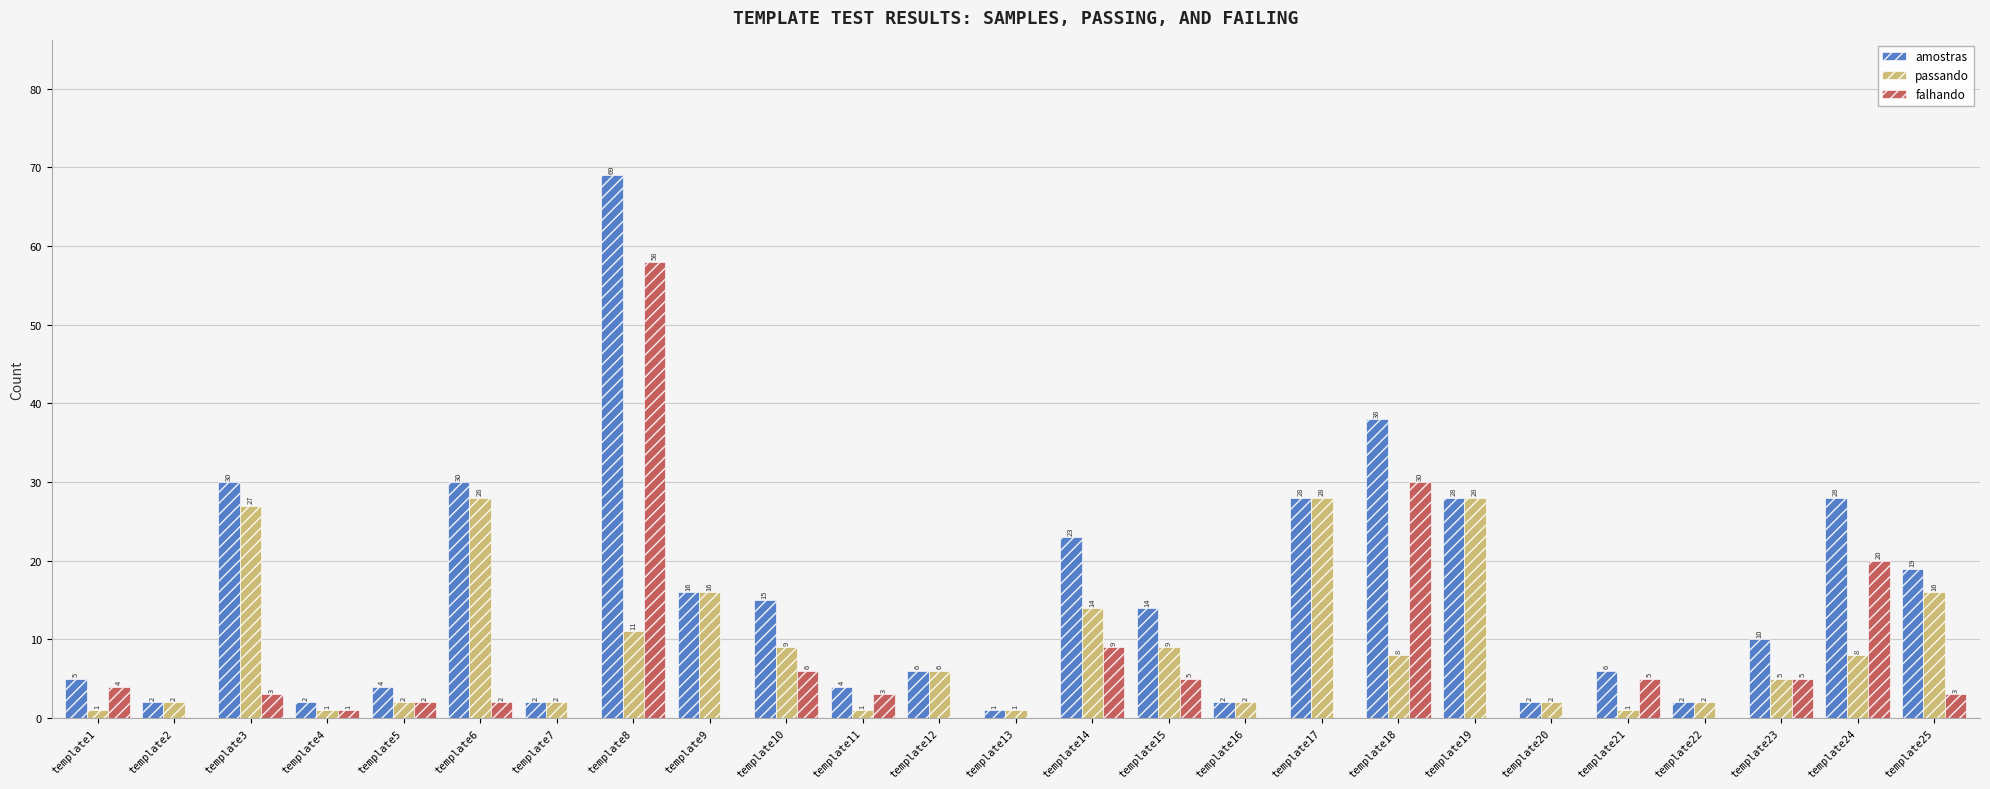

At which category is the sum across all series the highest?

template8